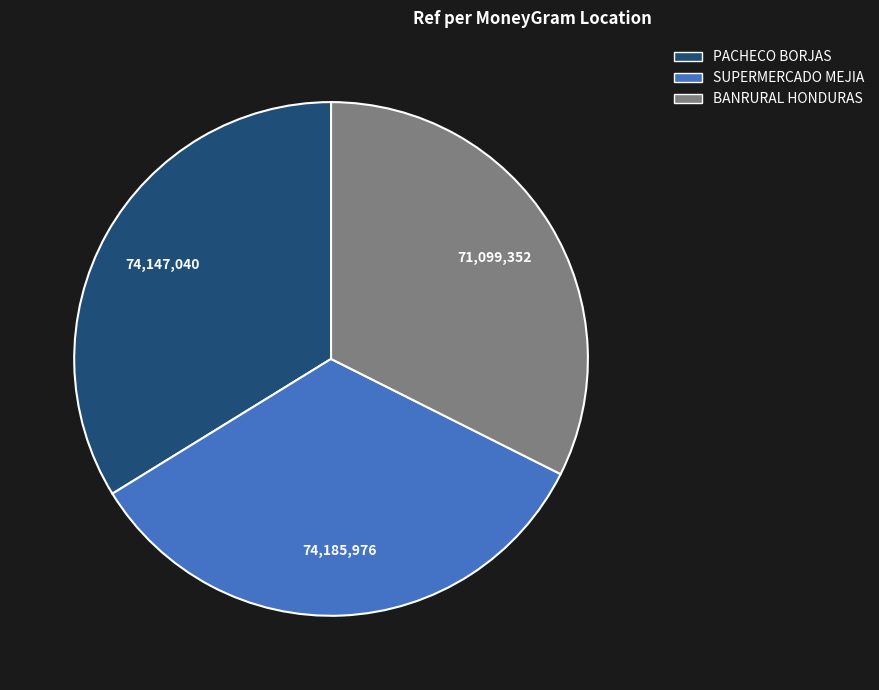

Is there any slice that represents more than half of the pie?

No